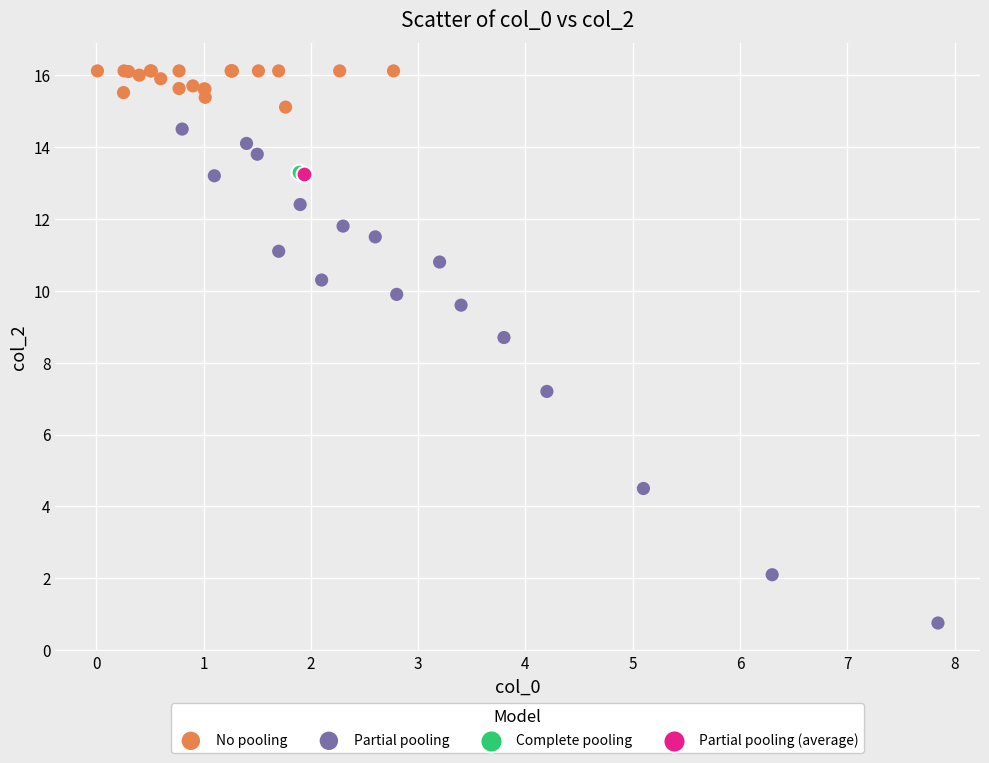

What are all the series names shown in the legend?

No pooling, Partial pooling, Complete pooling, Partial pooling (average)